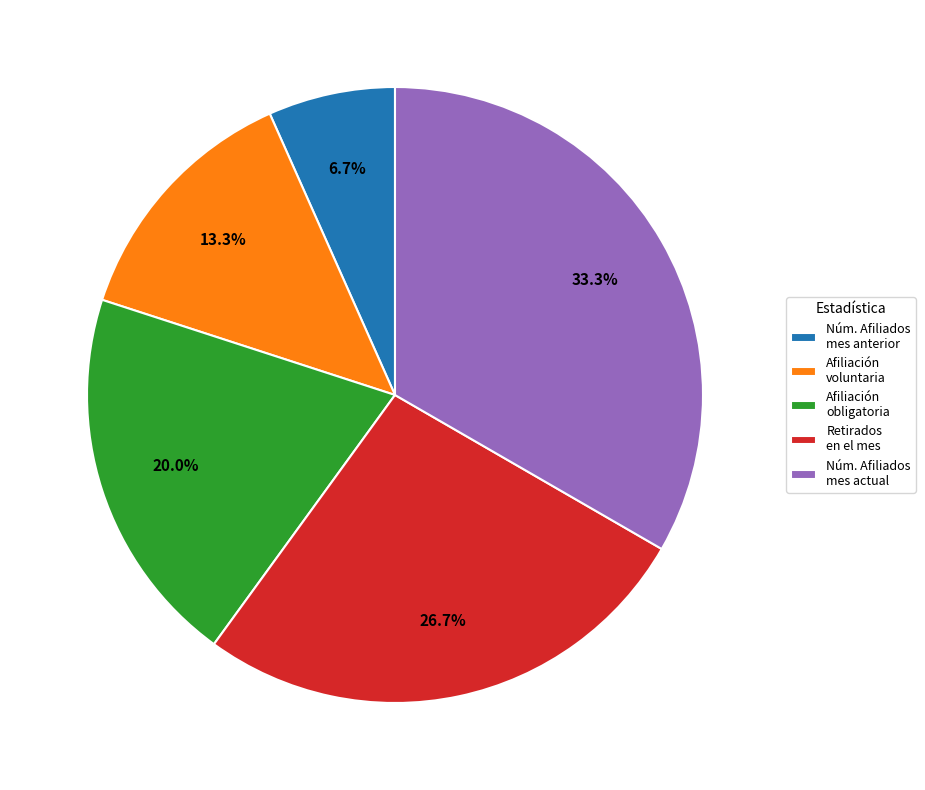

How many segments does this pie chart have?

5